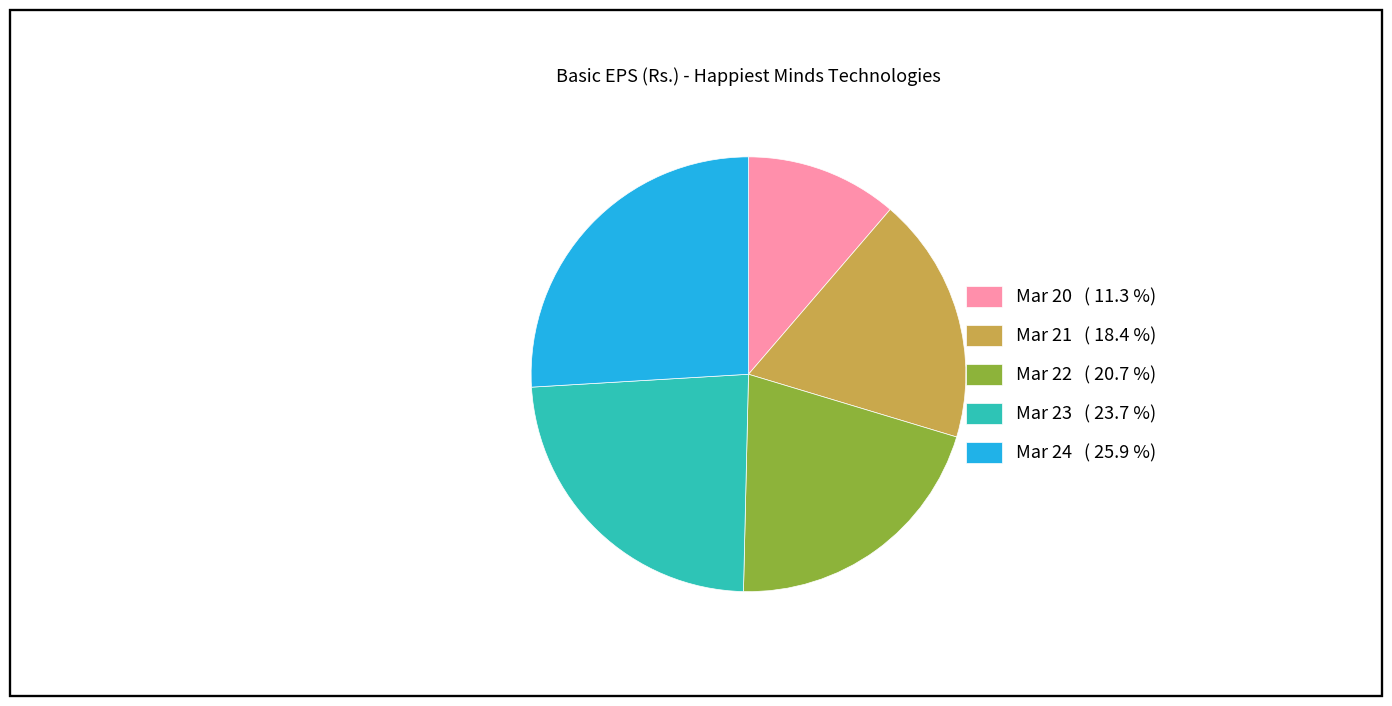

Is the sum of Mar 23 ( 23.7 %) and Mar 21 ( 18.4 %) greater than half?

No